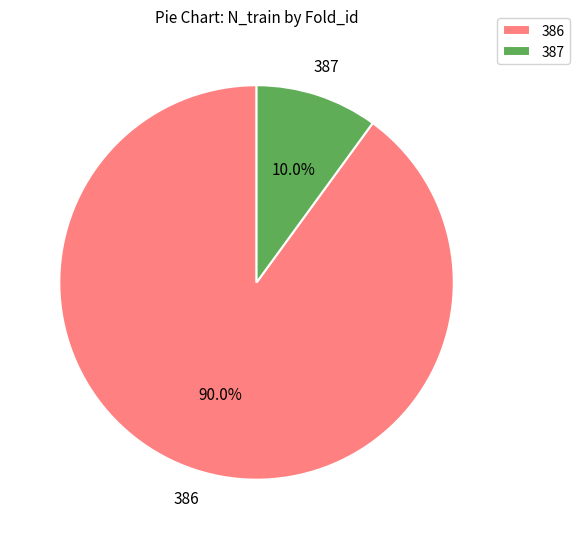

What is the majority slice?

386